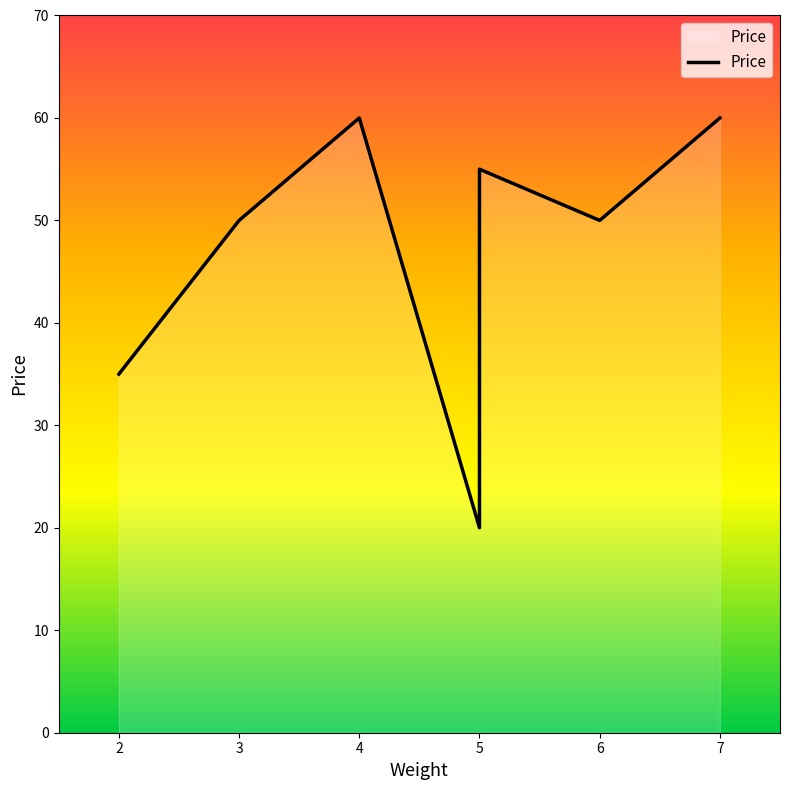

What is the change in value from 2 to 4?

+25